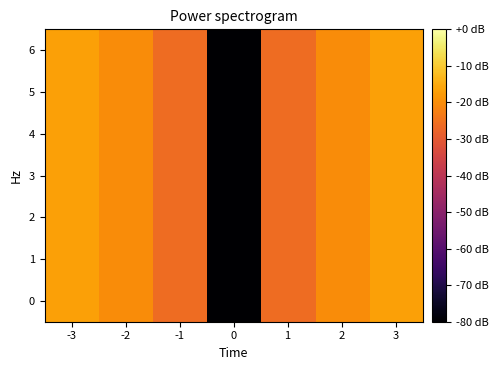

Reading left to right, transcribe all the data shown in this chart.

0: -3=-16.7	-2=-20.2	-1=-26.2	0=-122.1	1=-26.2	2=-20.2	3=-16.7
1: -3=-16.7	-2=-20.2	-1=-26.2	0=-122.1	1=-26.2	2=-20.2	3=-16.7
2: -3=-16.7	-2=-20.2	-1=-26.2	0=-122.1	1=-26.2	2=-20.2	3=-16.7
3: -3=-16.7	-2=-20.2	-1=-26.2	0=-122.1	1=-26.2	2=-20.2	3=-16.7
4: -3=-16.7	-2=-20.2	-1=-26.2	0=-122.1	1=-26.2	2=-20.2	3=-16.7
5: -3=-16.7	-2=-20.2	-1=-26.2	0=-122.1	1=-26.2	2=-20.2	3=-16.7
6: -3=-16.7	-2=-20.2	-1=-26.2	0=-122.1	1=-26.2	2=-20.2	3=-16.7